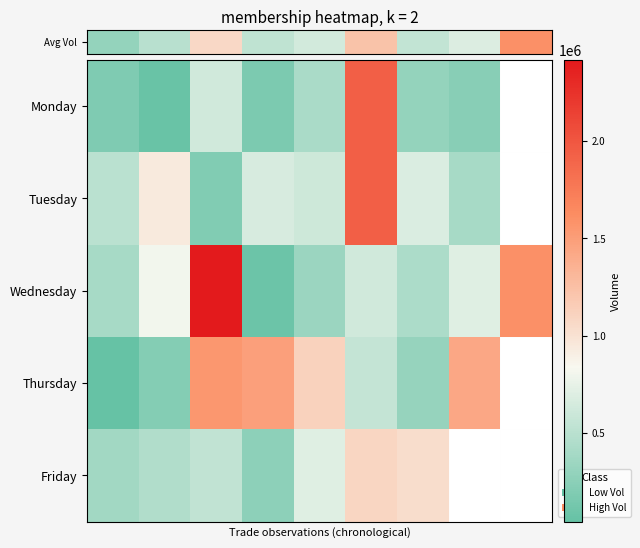

What is the highest value of the Thursday series?

1553588.0